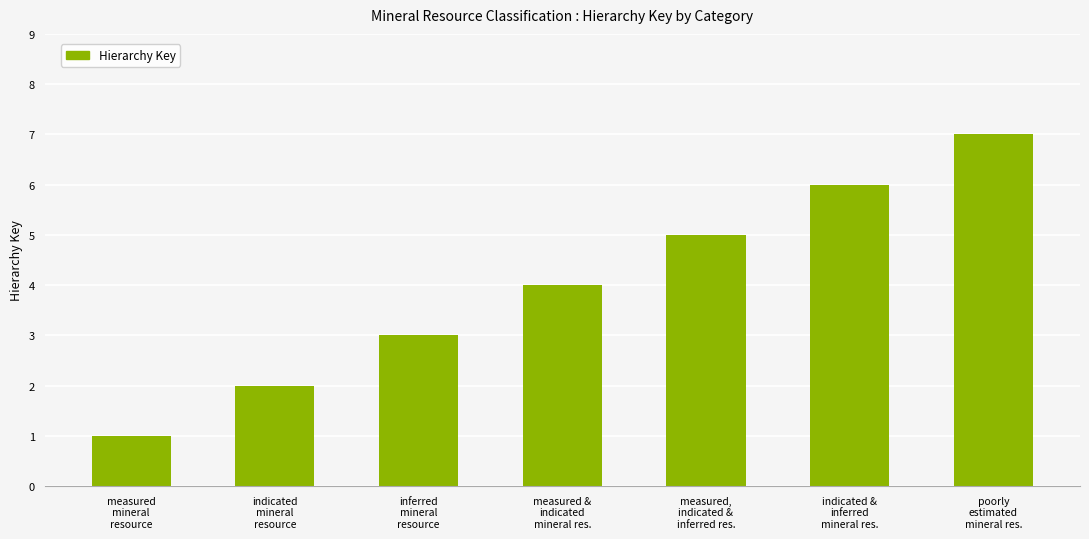

Between indicated &
inferred
mineral res. and inferred
mineral
resource, which is larger?

indicated &
inferred
mineral res.